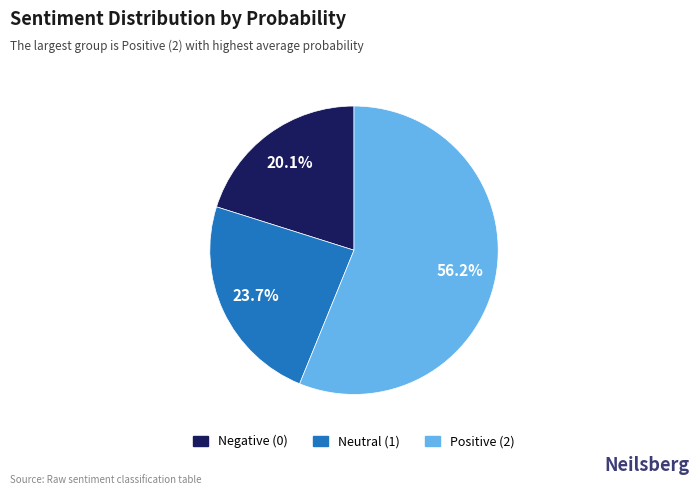

Is there a majority slice in this chart?

Yes